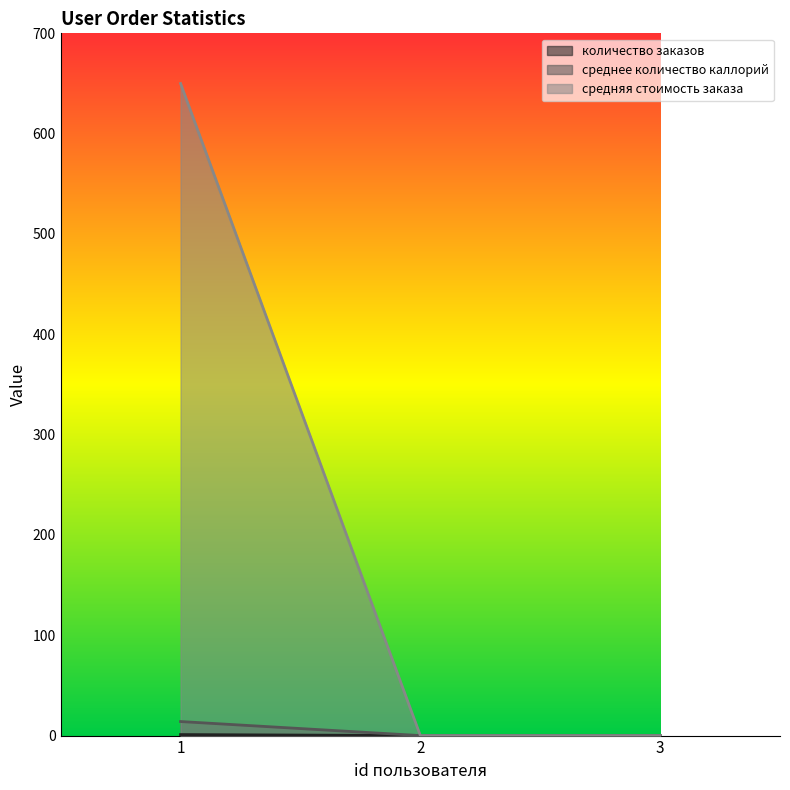

How many values in среднее количество каллорий are above zero?

1